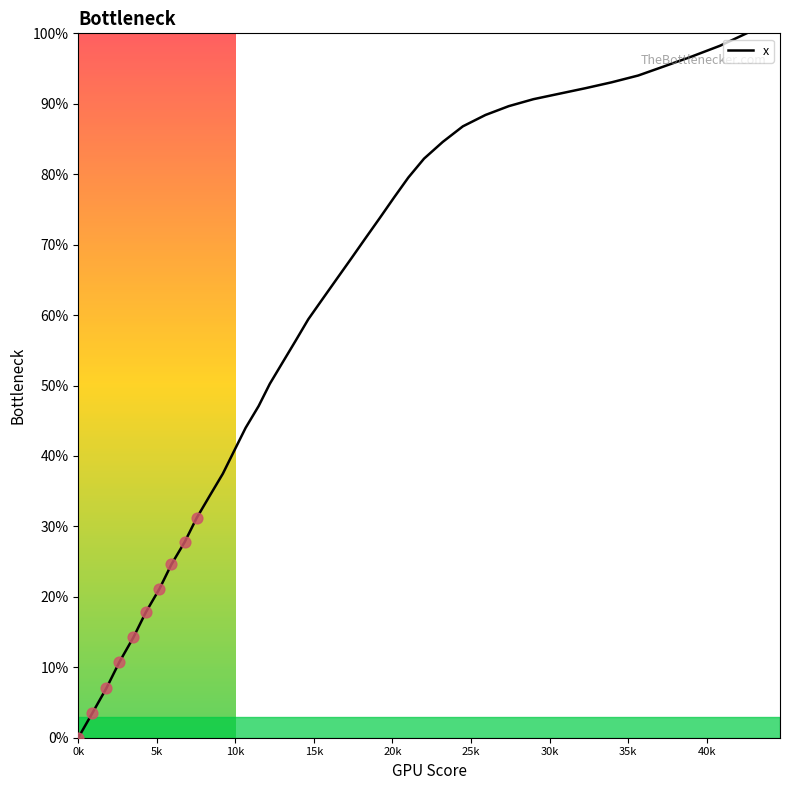

What is the difference between the maximum and minimum values?

100.0